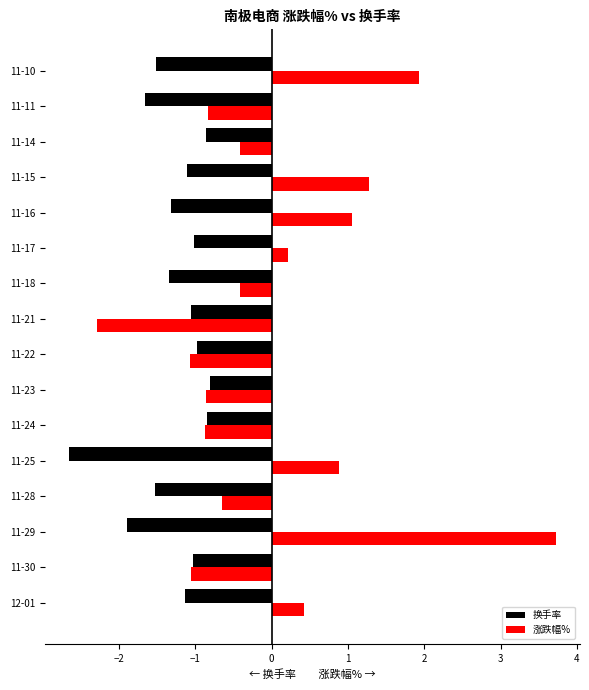

Rank the series by their maximum value, from highest to lowest.

涨跌幅%, 换手率